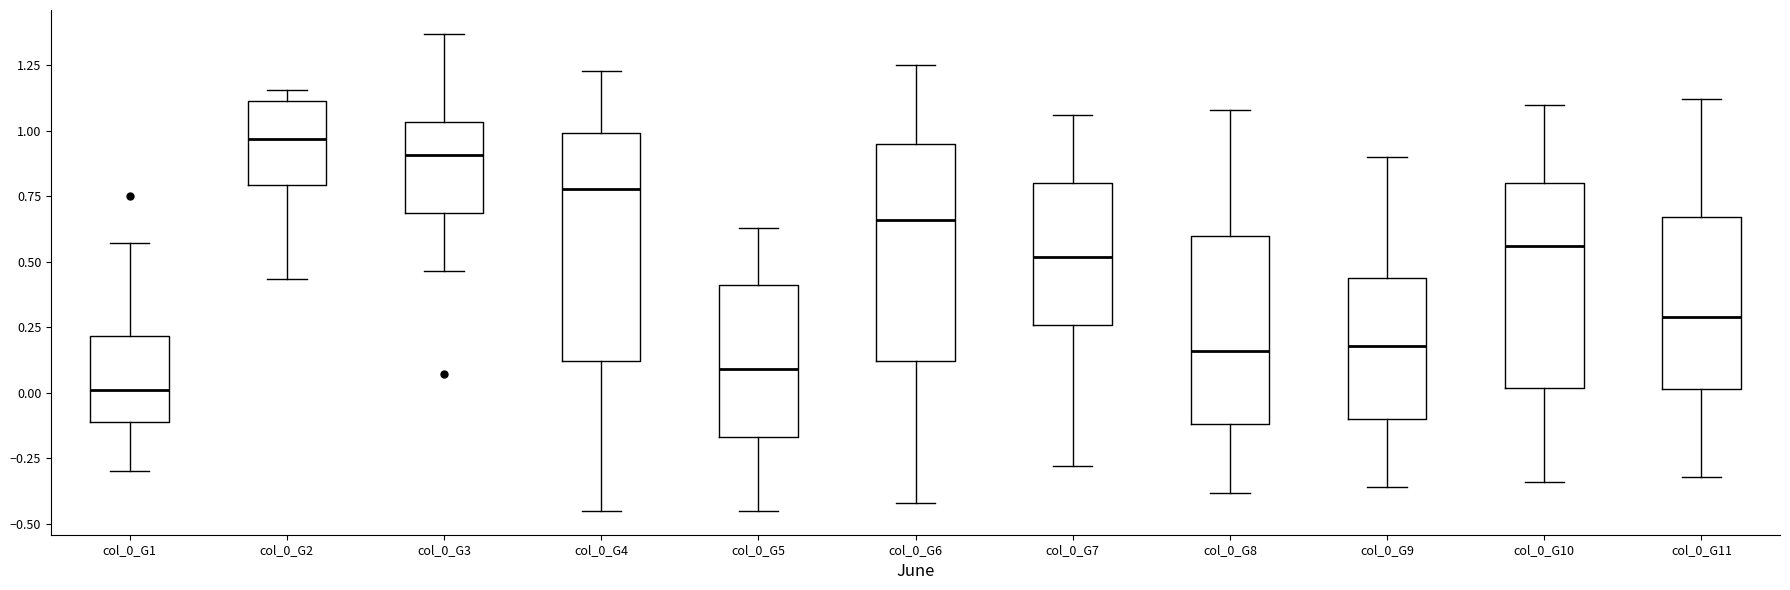

Where is the lower edge of the box for col_0_G10 on the y-axis? The values are not printed on the chart, so give them approximately, as read against the axis.

0.00